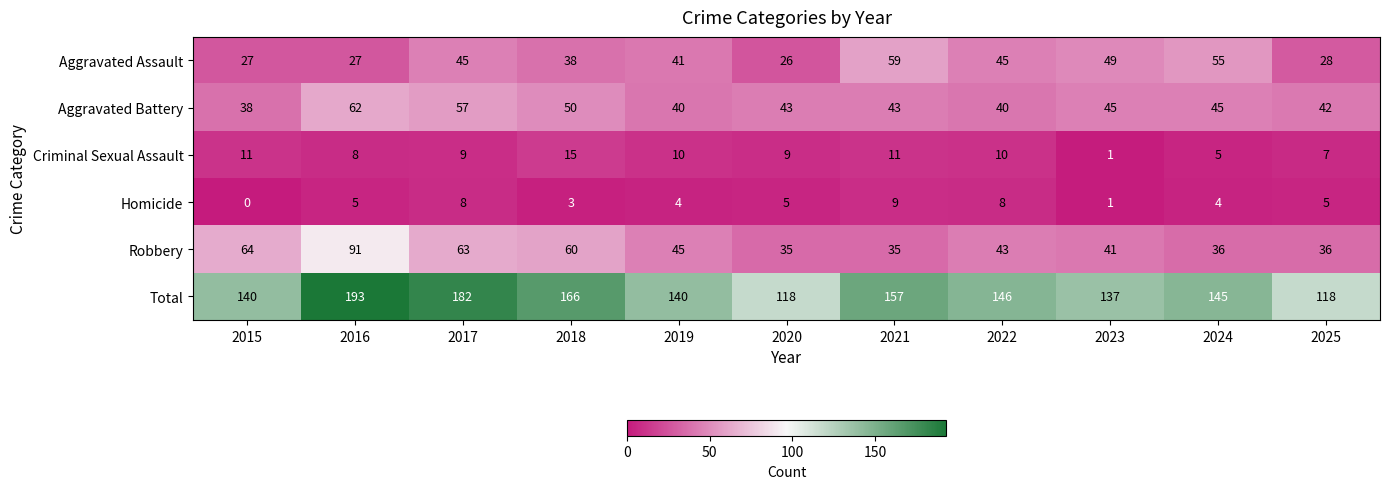

Is it true that Aggravated Battery equals 56 at 2022?

False